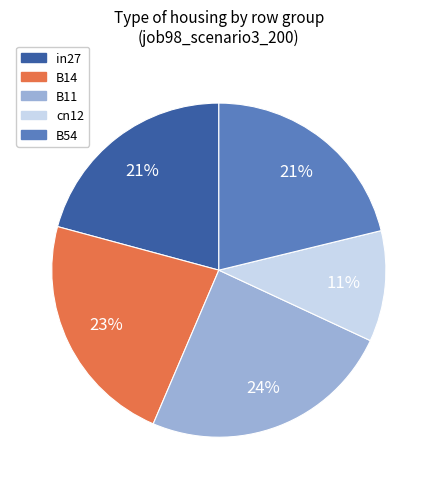

The B54 slice represents 21% of the pie. True or false?

True